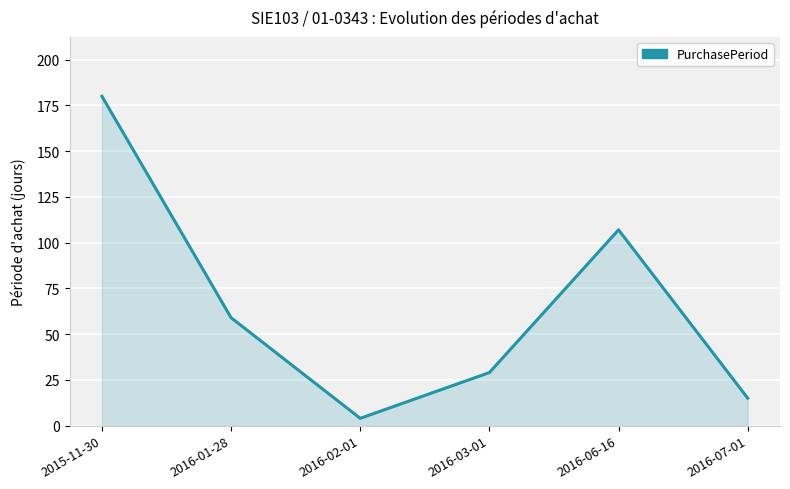

Reading right to left, list all the values displayed in this chart.

15	107	29	4	59	180